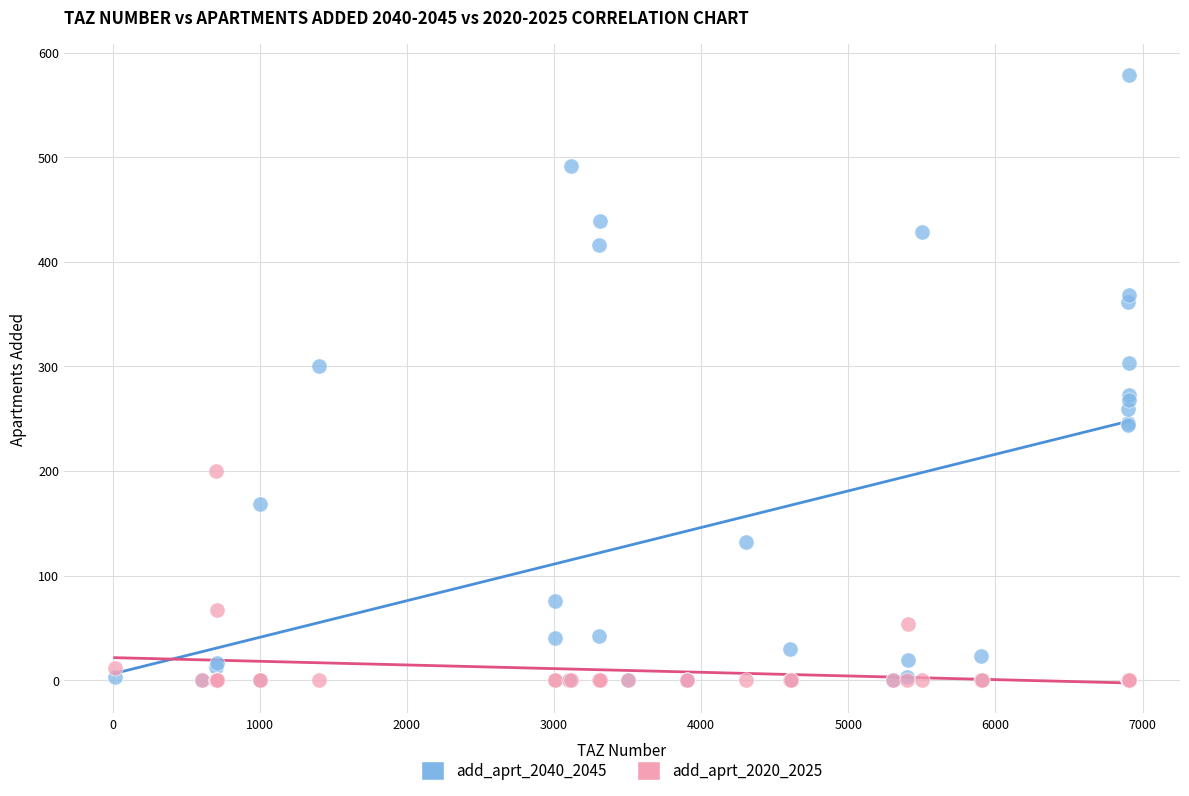

In the add_aprt_2020_2025 series, what Y value is closest to 100?

67.5